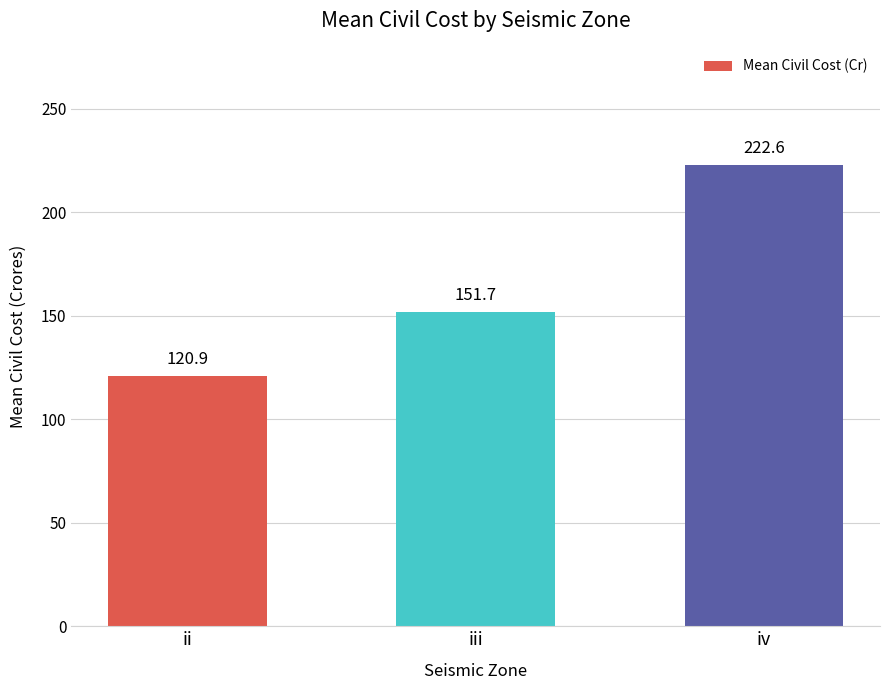

How many values are below 151?

1